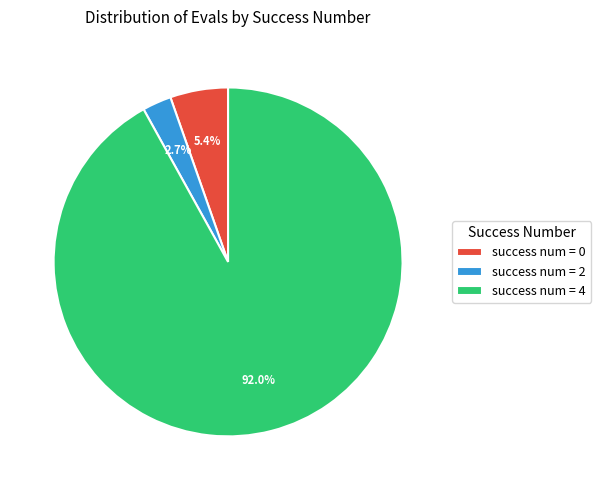

To the nearest percent, what is the difference between the largest and smallest slice percentages?

89%